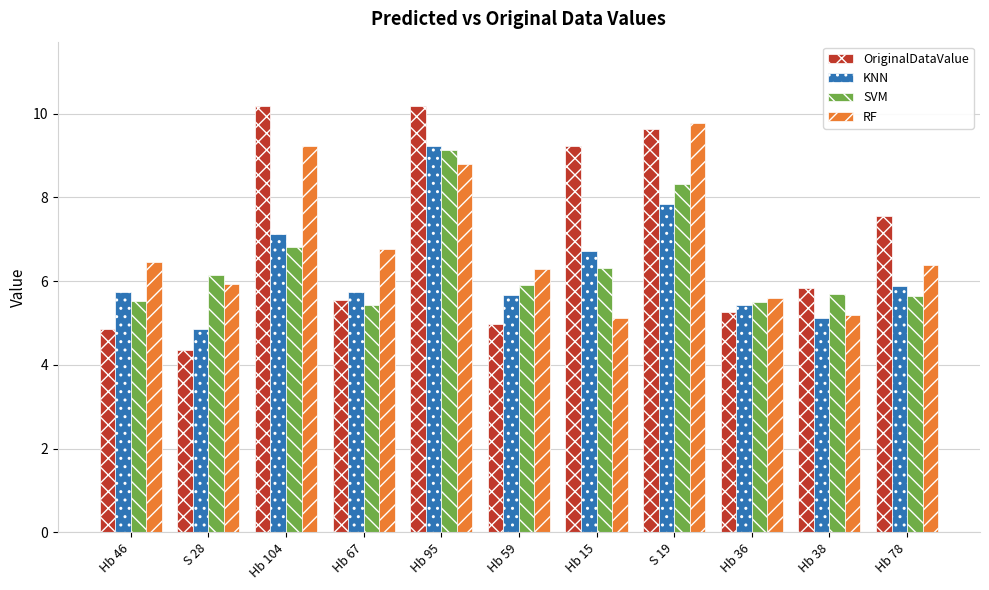

What is the difference between the maximum and minimum values in the OriginalDataValue series?

5.8